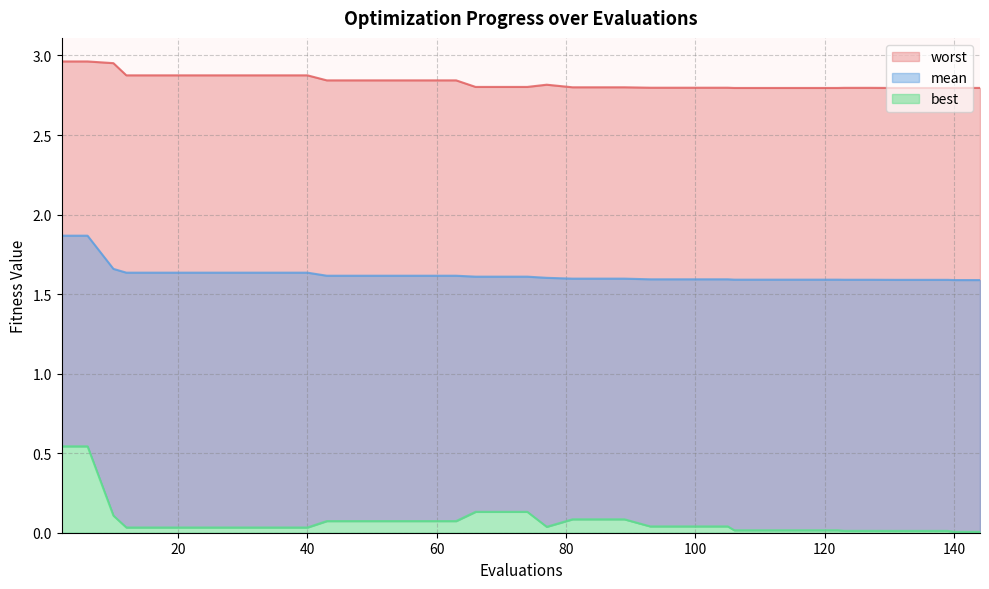

Which series changed the most between 81 and 144?

best